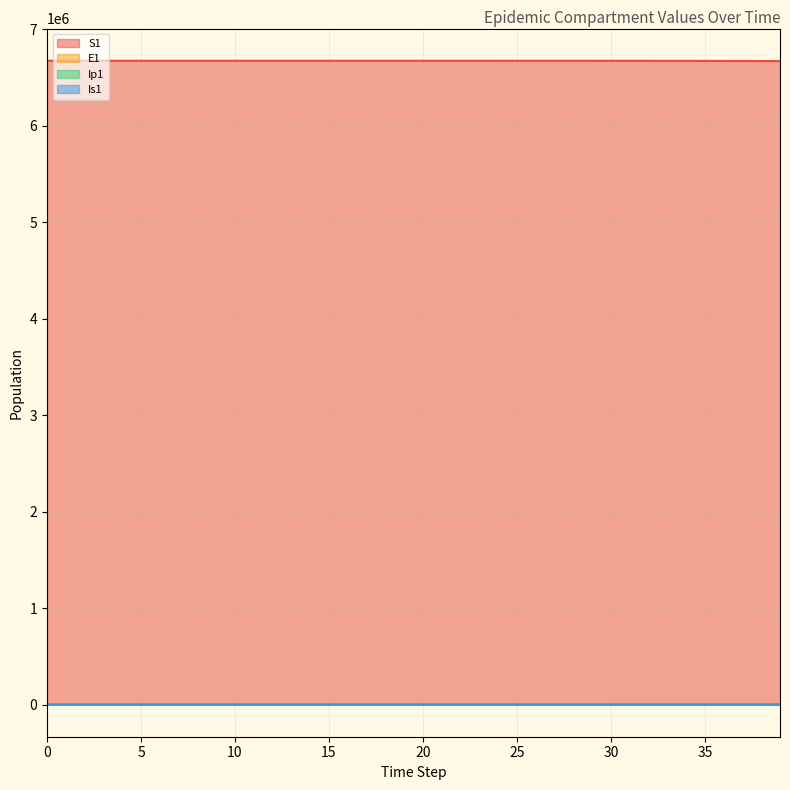

Reading right to left, what are all the values shown in this chart?

S1: 6667646.1	6668298.9	6668827.7	6669256.1	6669603.1	6669884.2	6670111.9	6670296.4	6670445.8	6670566.8	6670664.8	6670744.2	6670808.5	6670860.6	6670902.8	6670937.0	6670964.7	6670987.1	6671005.2	6671020.0	6671031.9	6671041.5	6671049.3	6671055.7	6671060.8	6671065.0	6671068.3	6671071.0	6671073.2	6671075.0	6671076.5	6671077.7	6671078.6	6671079.4	6671080.0	6671080.5	6671081.0	6671081.3	6671081.6	6671082.0
E1: 1496.2	1212.0	981.8	795.3	644.2	521.8	422.7	342.4	277.3	224.6	182.0	147.4	119.4	96.7	78.3	63.4	51.4	41.6	33.7	27.3	22.1	17.9	14.5	11.8	9.5	7.7	6.2	5.1	4.1	3.3	2.7	2.2	1.8	1.4	1.1	0.9	0.7	0.5	0.3	0.0
Ip1: 233.0	188.7	152.9	123.8	100.3	81.3	65.8	53.3	43.2	35.0	28.3	22.9	18.6	15.1	12.2	9.9	8.0	6.5	5.2	4.3	3.4	2.8	2.3	1.8	1.5	1.2	1.0	0.8	0.6	0.5	0.4	0.3	0.3	0.2	0.2	0.1	0.1	0.1	0.0	0.0
Is1: 538.2	436.0	353.1	286.1	231.7	187.7	152.0	123.1	99.7	80.8	65.4	53.0	42.9	34.8	28.2	22.8	18.5	15.0	12.1	9.8	8.0	6.5	5.2	4.2	3.4	2.8	2.3	1.9	1.5	1.3	1.0	0.9	0.8	0.7	0.6	0.6	0.6	0.7	0.8	1.0